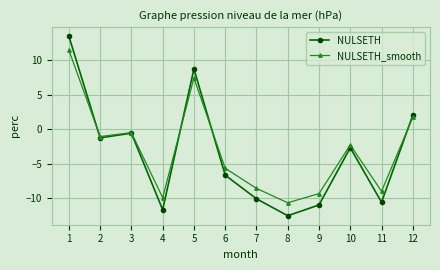

Rank the series by their average value, from lowest to highest.

NULSETH, NULSETH_smooth